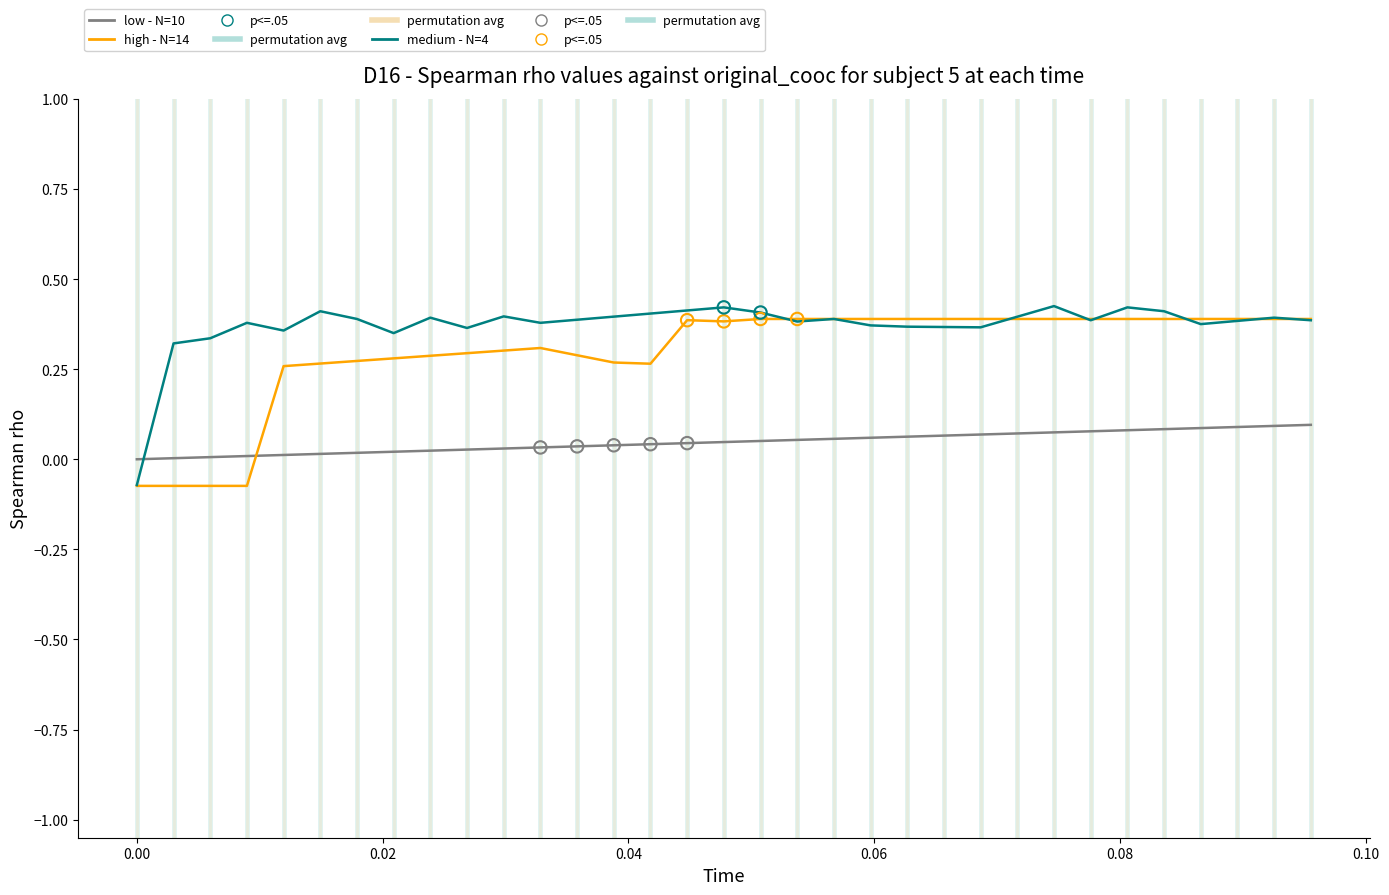

After their last crossing, which series has the higher values: low - N=10 or high - N=14?

high - N=14